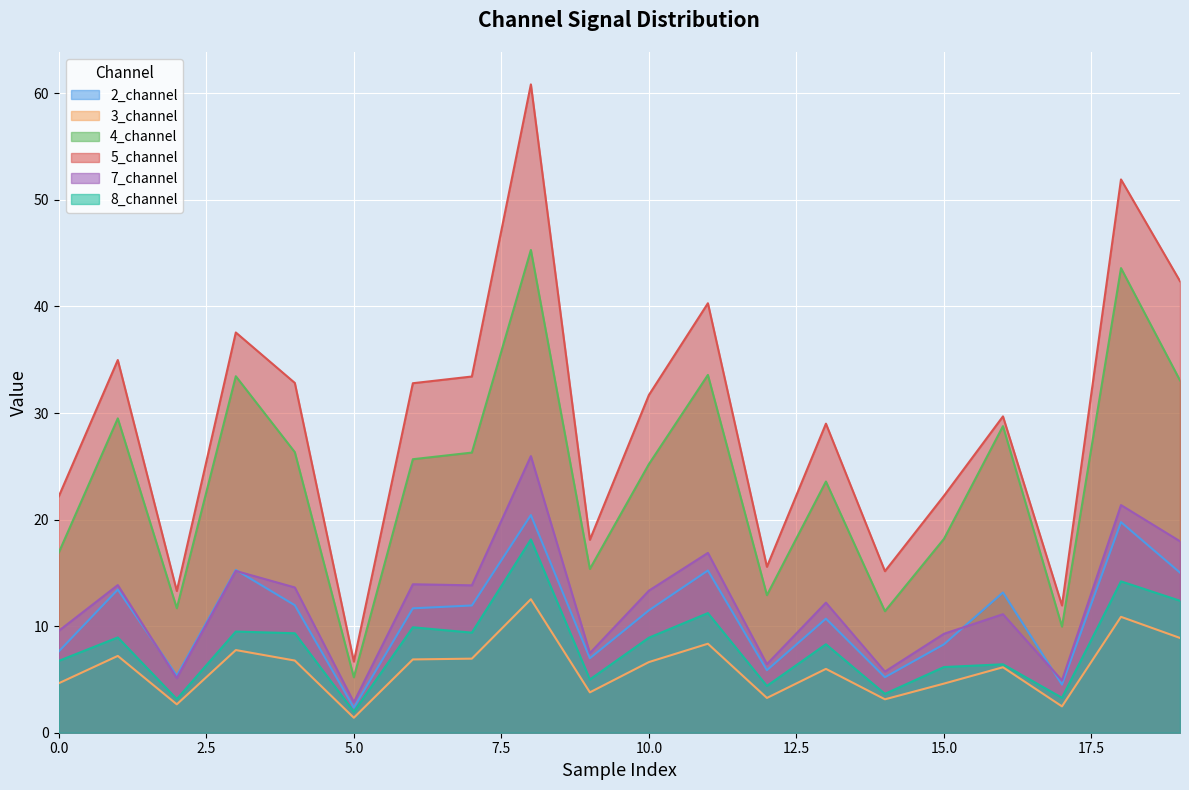

Which series has the widest spread of values?

5_channel